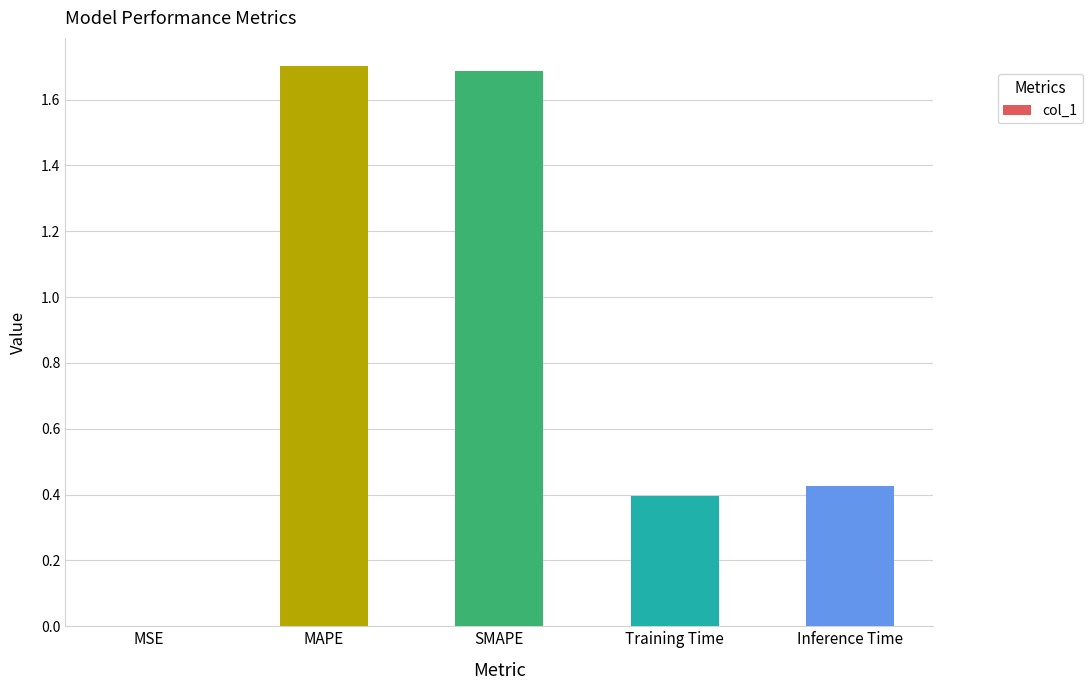

What is the change in value from SMAPE to Inference Time?

-1.3